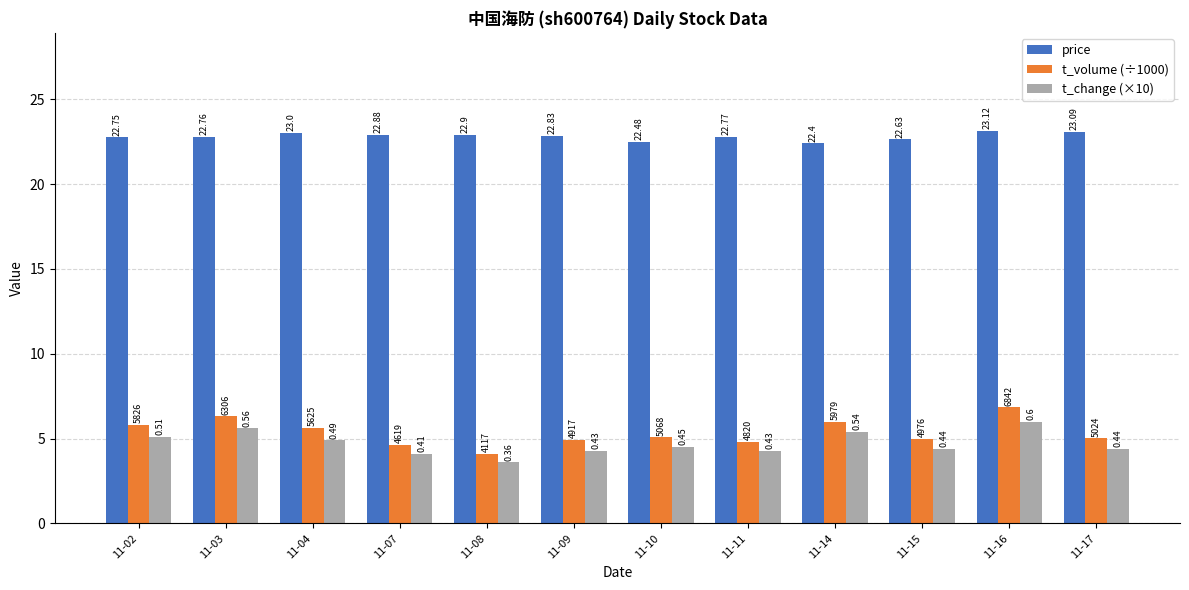

Are the bars horizontal?

No